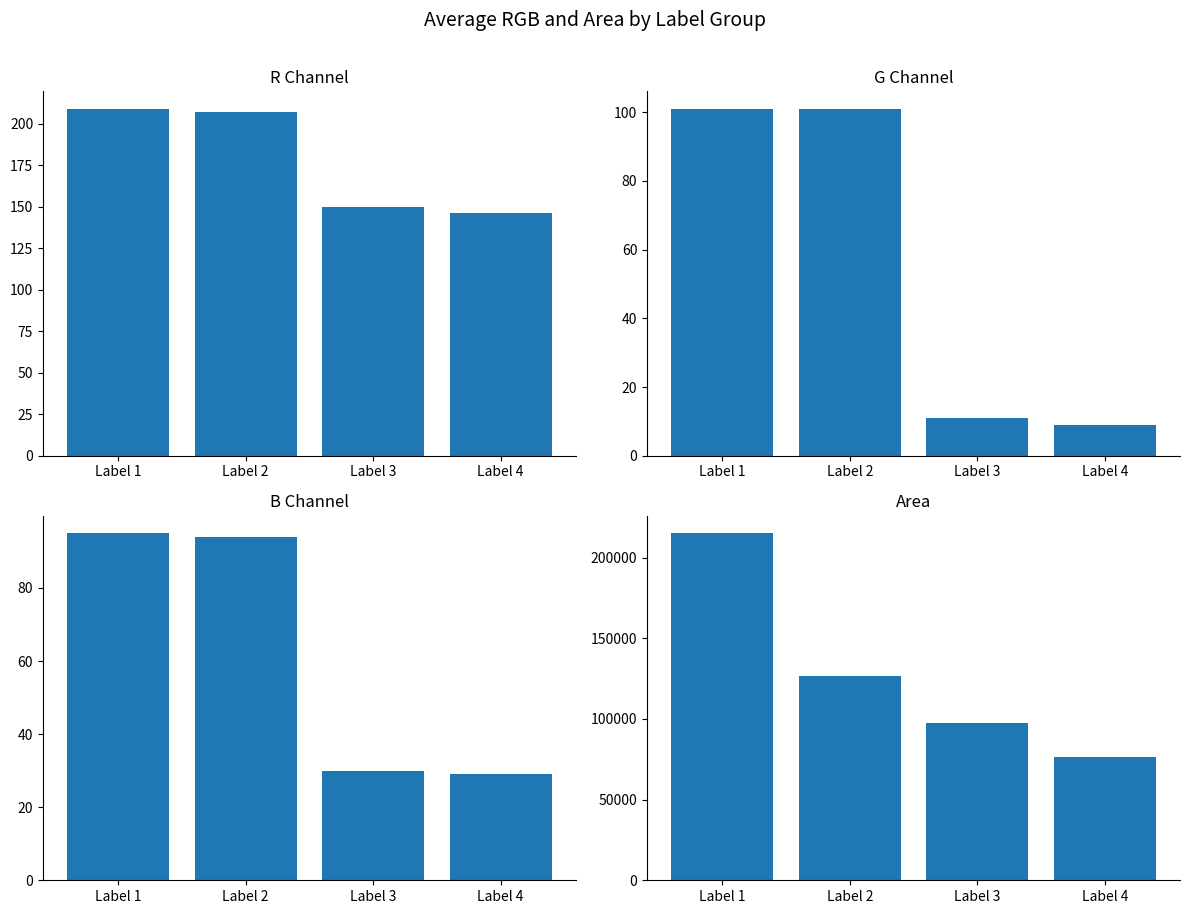

What are all the series names shown in the legend?

R, G, B, Area